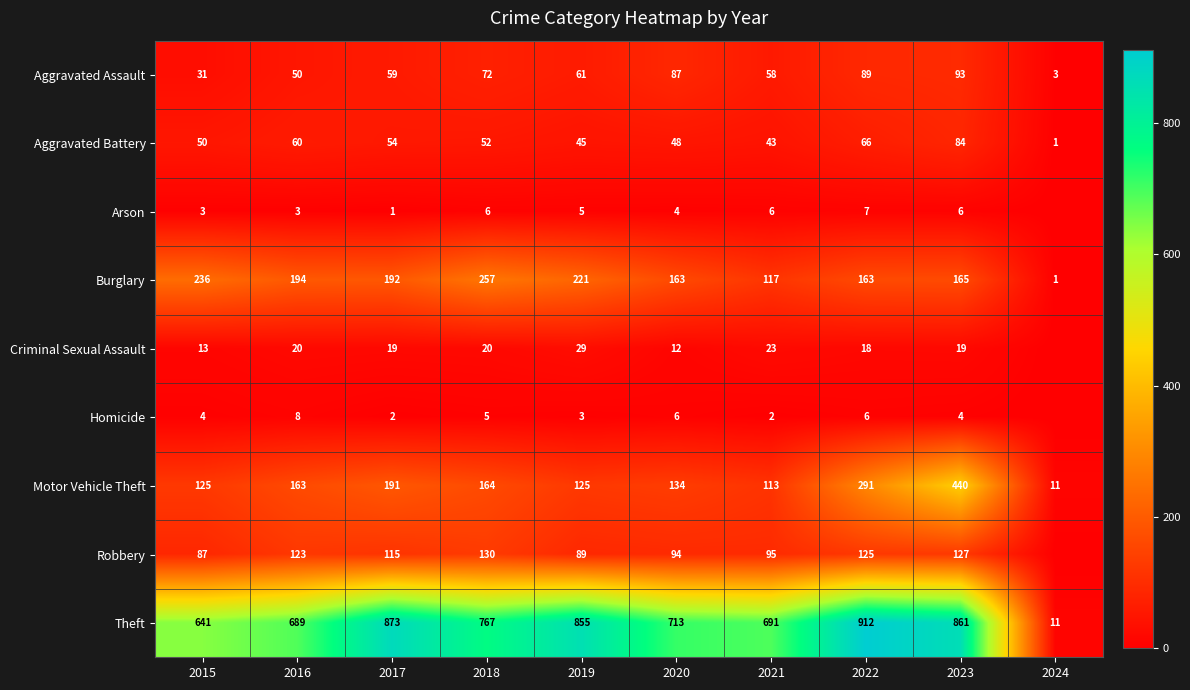

At which category does the chart reach its minimum across all series?

2024